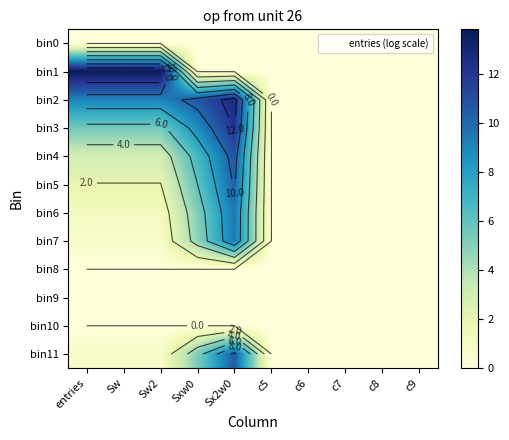

List the labels in order of bin5 value, smallest first.

c5, c6, c7, c8, c9, entries, Sw, Sw2, Sxw0, Sx2w0